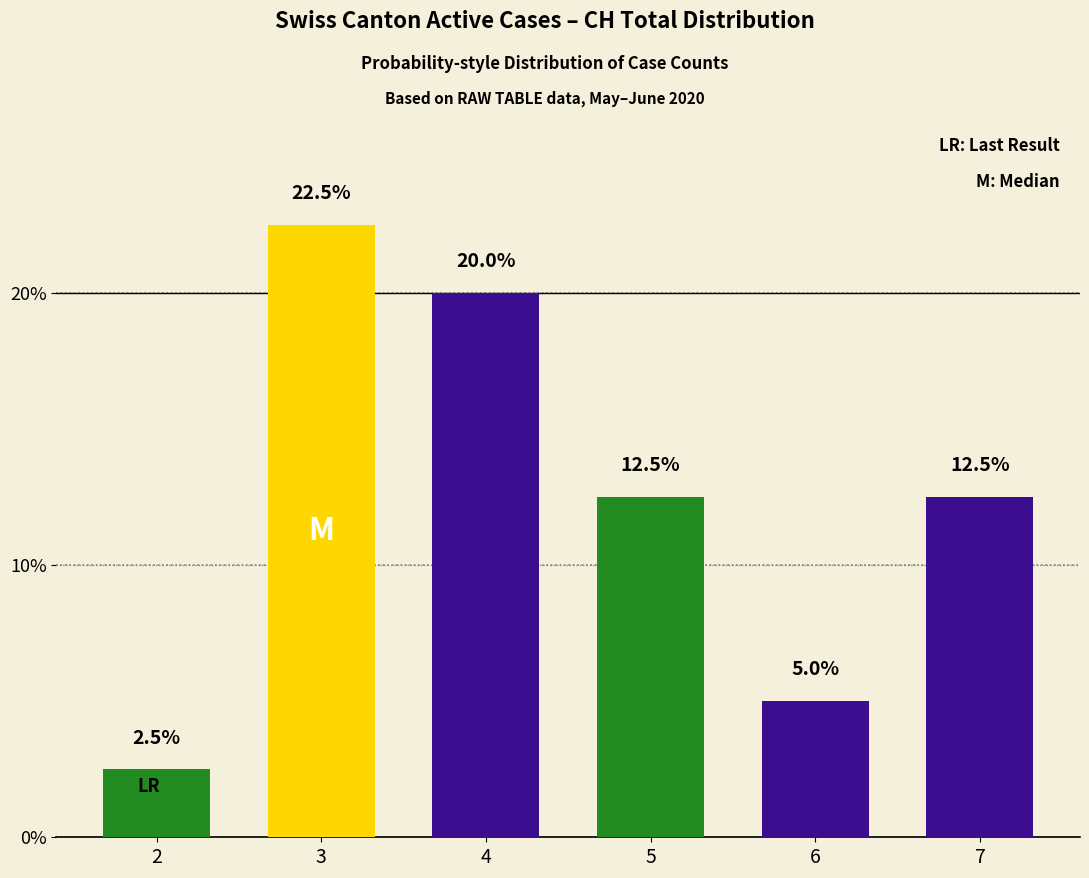

What is the value of the 5th bar from the left?

5.0